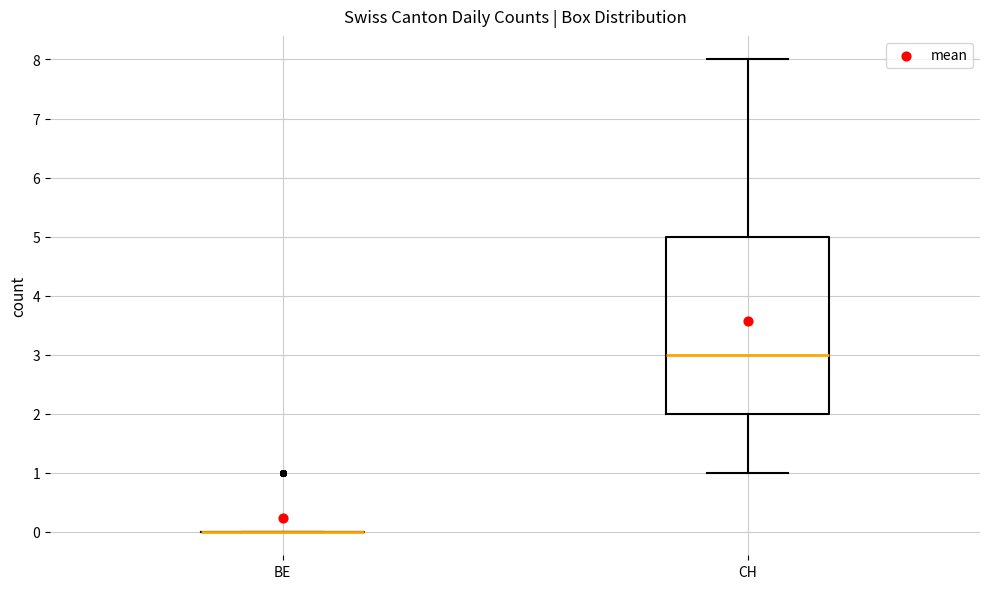

Reading left to right, read every box against the y-axis: the position of its median line, the range the box covers, and the ends of its whiskers. The values are not printed on the chart, so give them approximately, as read against the axis.

BE: box collapsed to a line at 0, whiskers 0 to 0
CH: median 3, box 2 to 5, whiskers 1 to 8